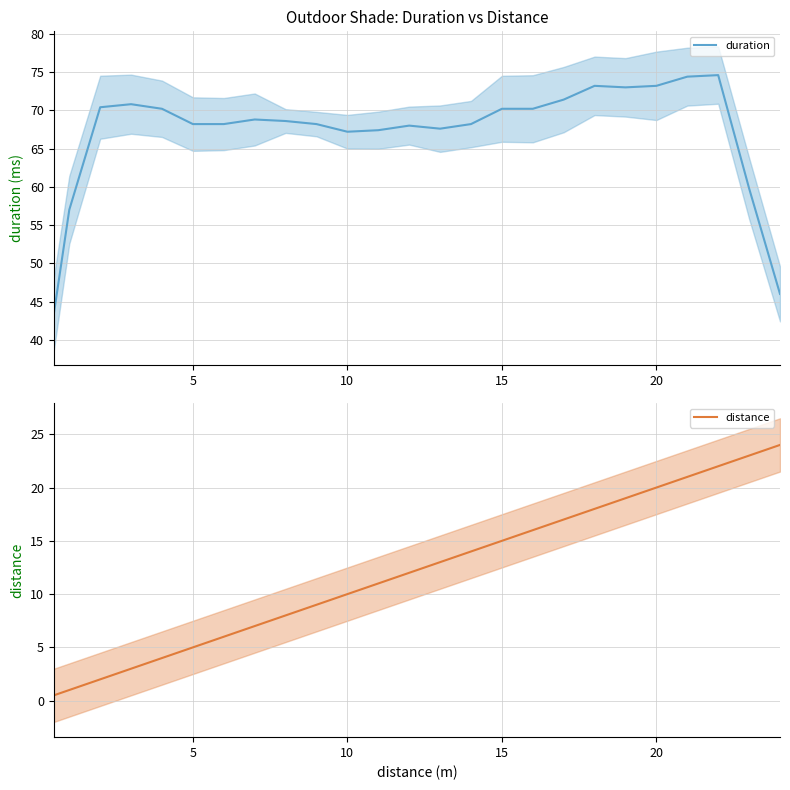

True or false: duration has a value of 39.0 at 21.

False